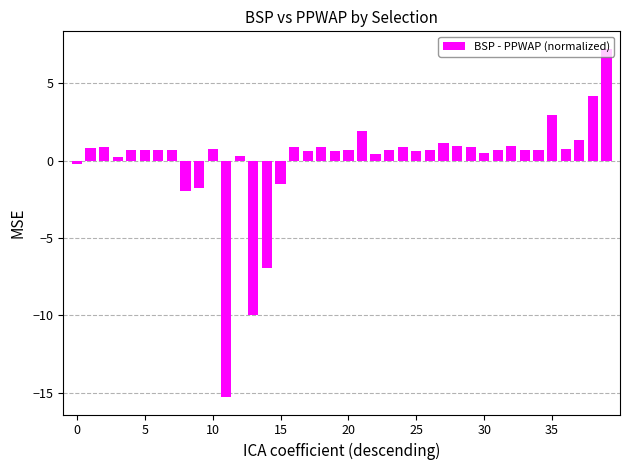

What is the smallest value displayed?

-15.3